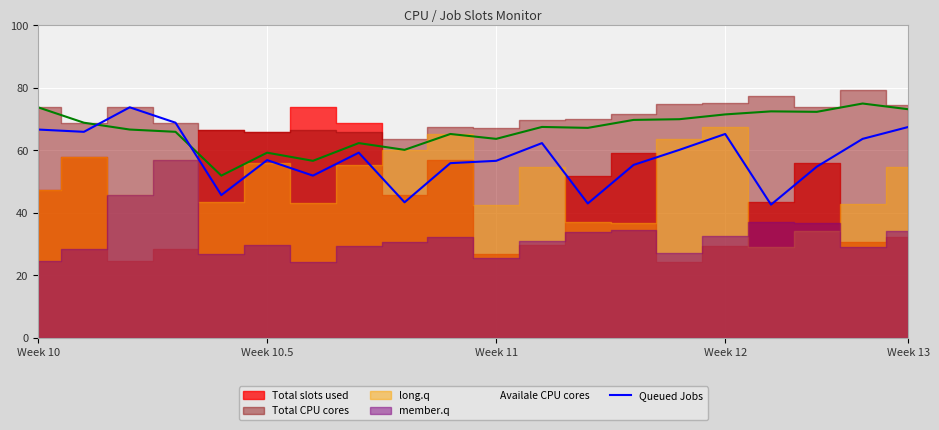

What is the difference between the second highest and second lowest values?

25.8